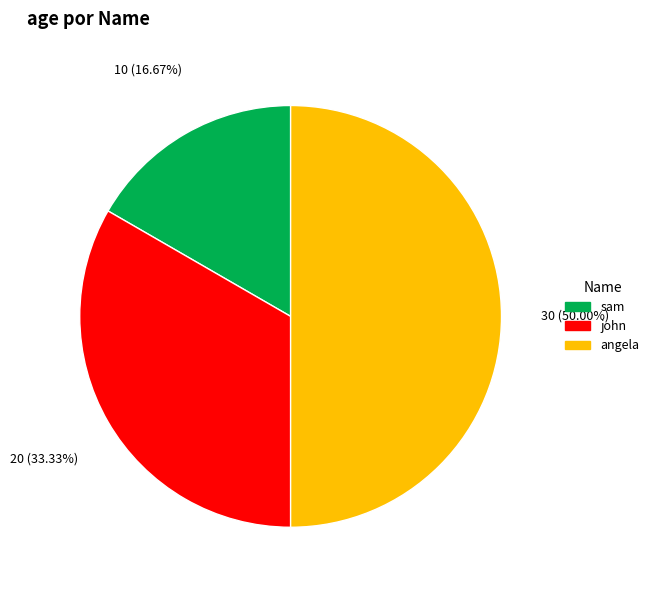

To the nearest percent, what percentage of the pie is angela?

50%